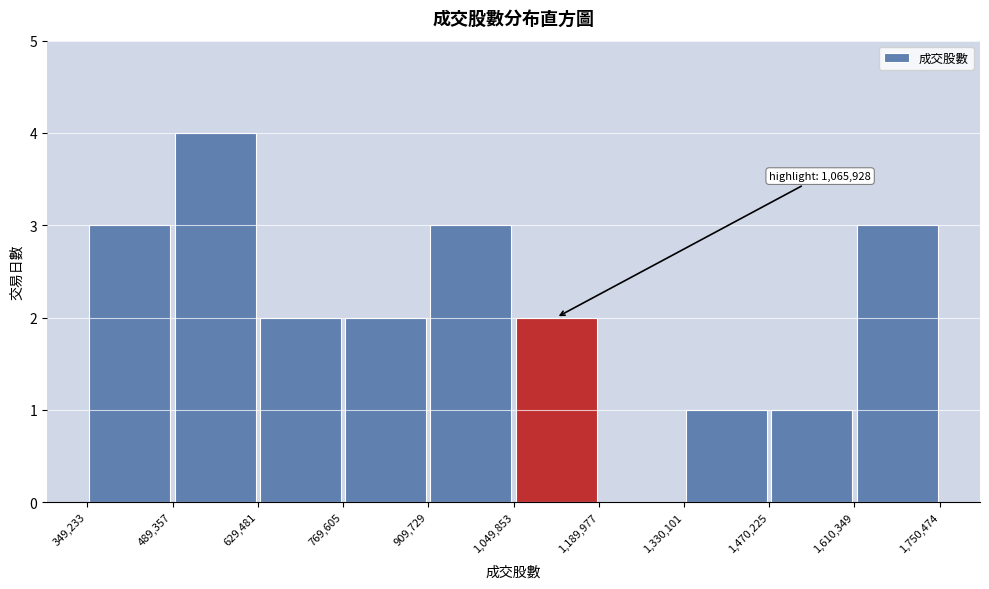

Which range on the x-axis has the tallest bar?

489,357 to 629,481